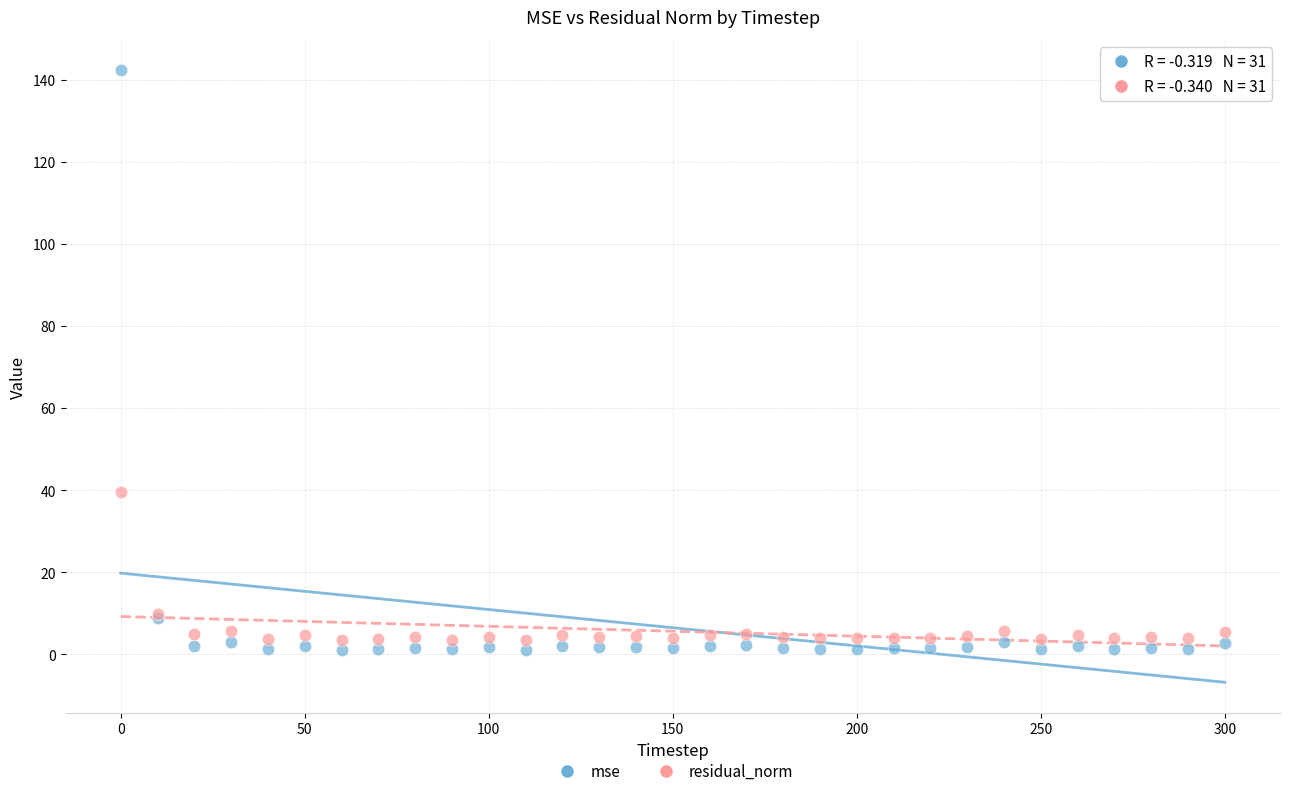

Across all series, what Y value is closest to 71?

39.6